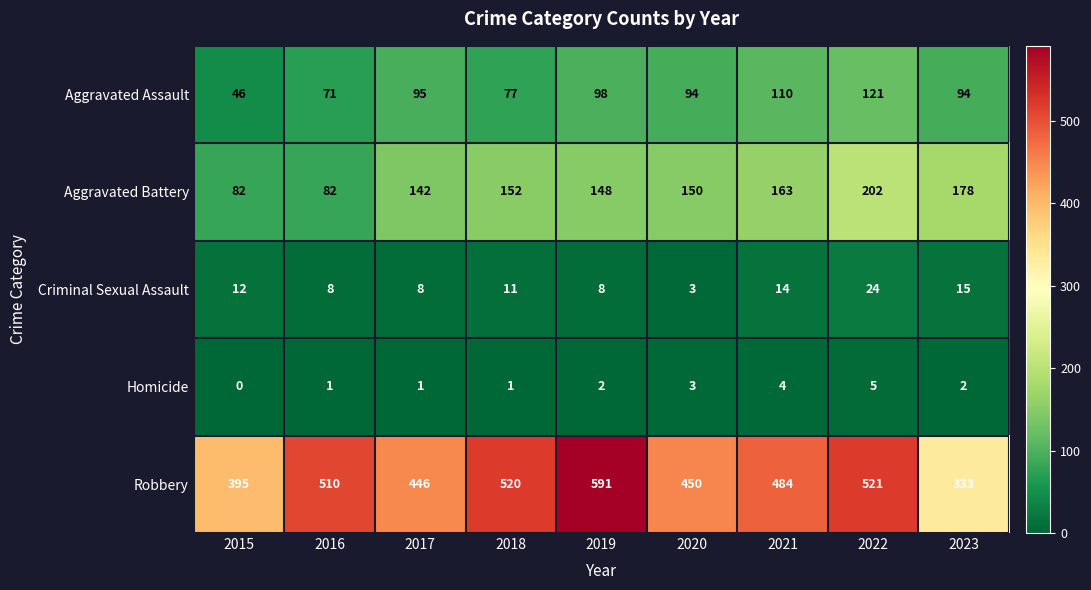

What is the sum of all Robbery values?

4250